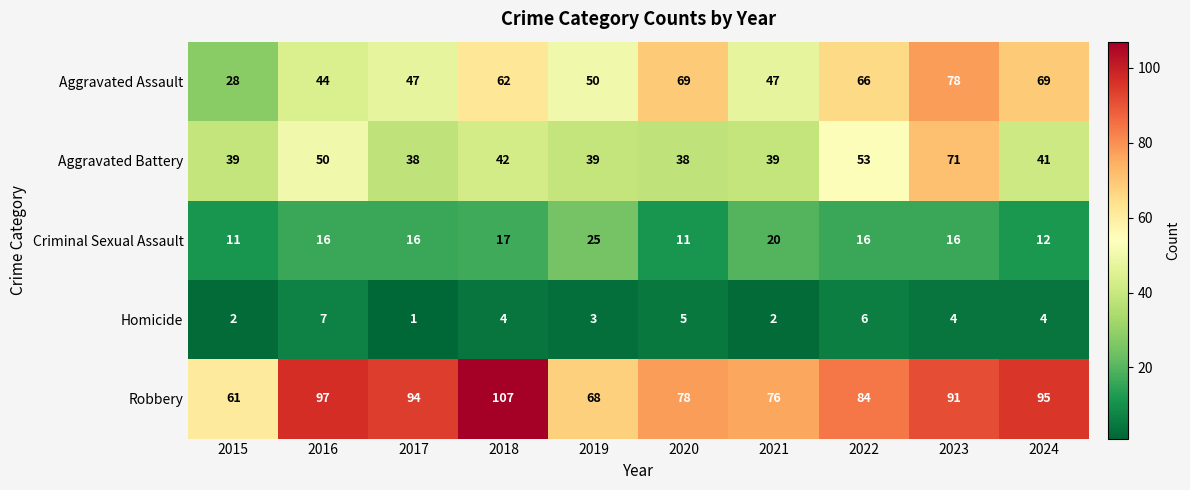

Is it true that Robbery equals 105 at 2019?

False